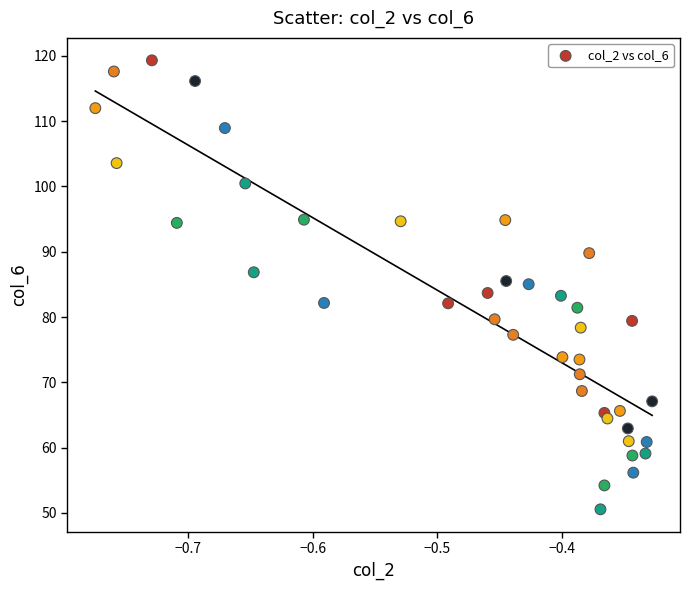

What is the range of Y values (max minus min)?

68.8